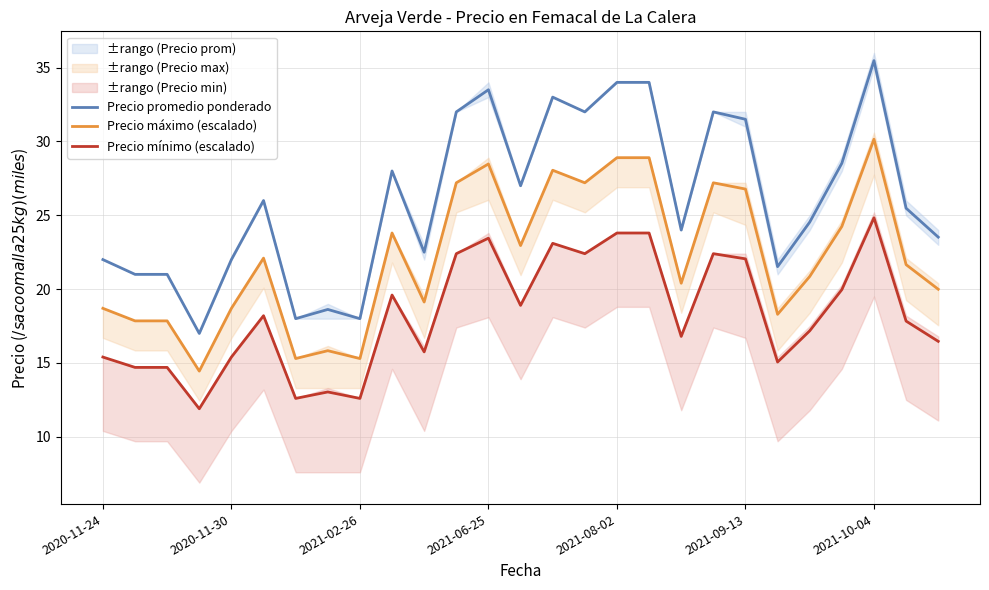

List the series in order of their peak value, highest first.

Precio promedio ponderado, Precio máximo (escalado), Precio mínimo (escalado)